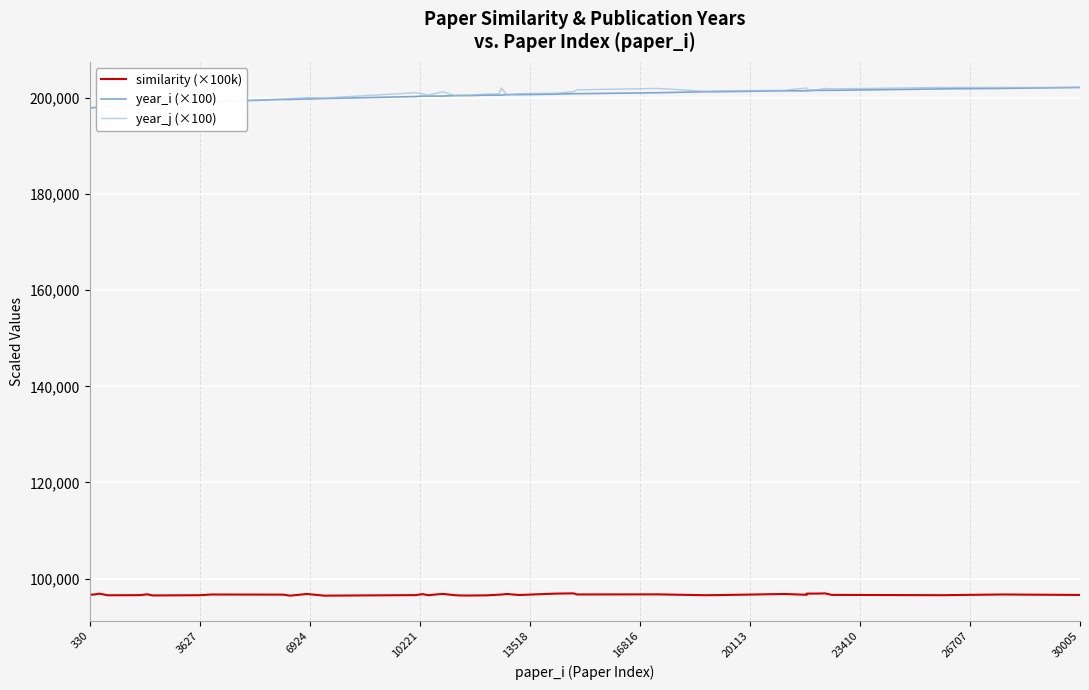

What is the smallest value displayed?

96439.5